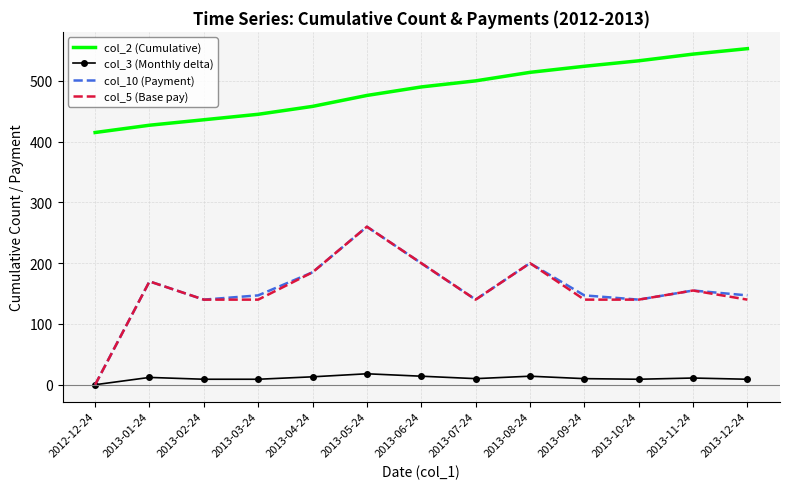

How many interior local valleys does the col_10 (Payment) series have?

3